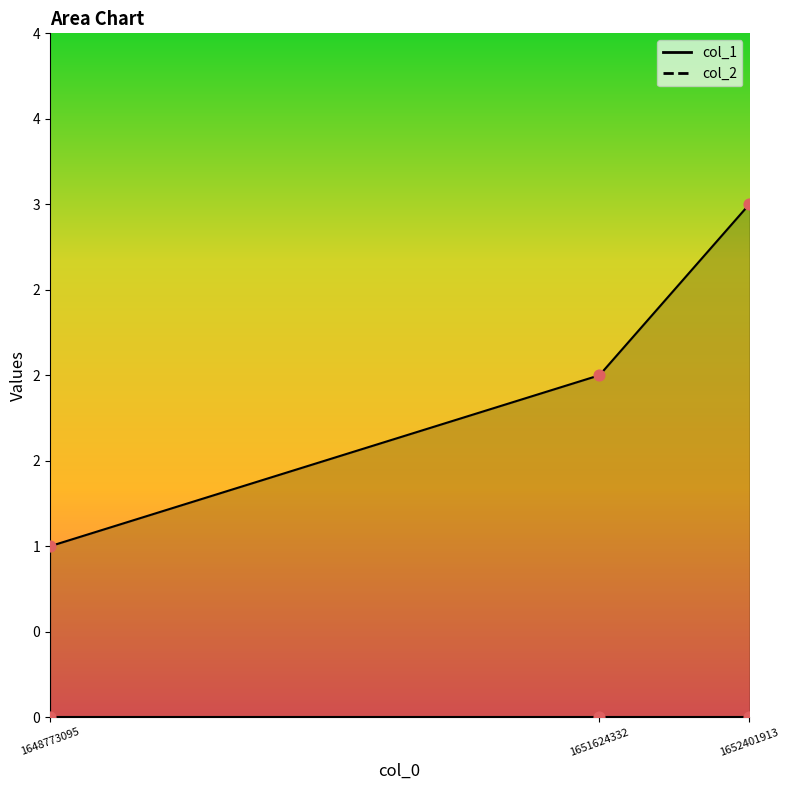

Which has a higher value, 1651624332 or 1648773095?

1651624332